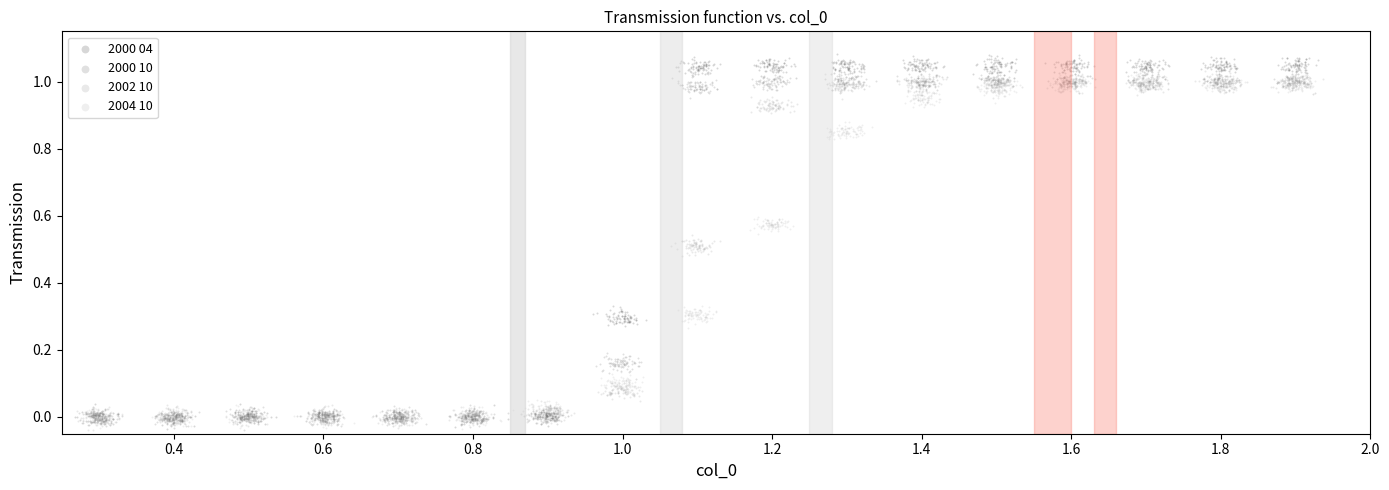

Which series has the largest Y range (max minus min)?

2000 04